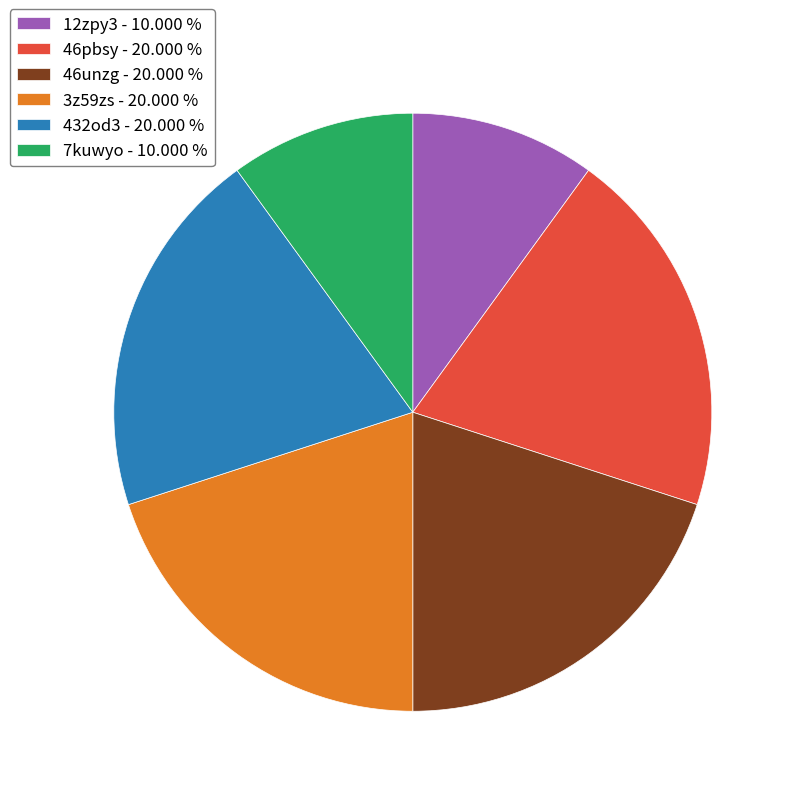

Do 432od3 and 7kuwyo together represent more than half of the pie?

No